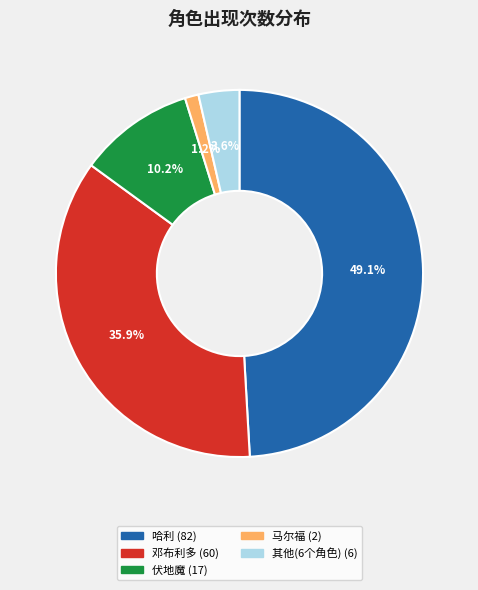

Is there any slice that represents more than half of the pie?

No